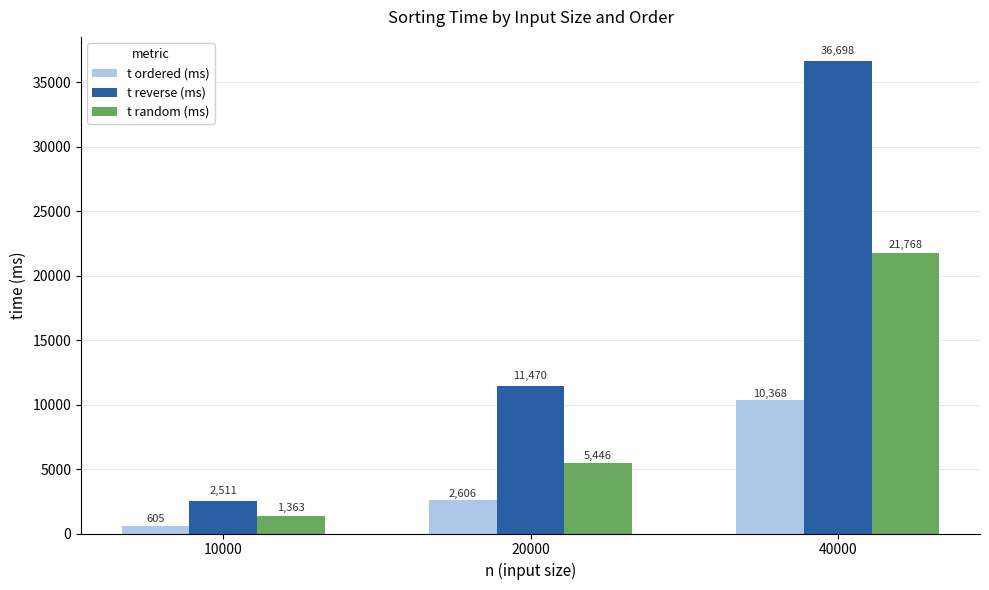

Where is t reverse (ms) nearest to the value 19604?

20000